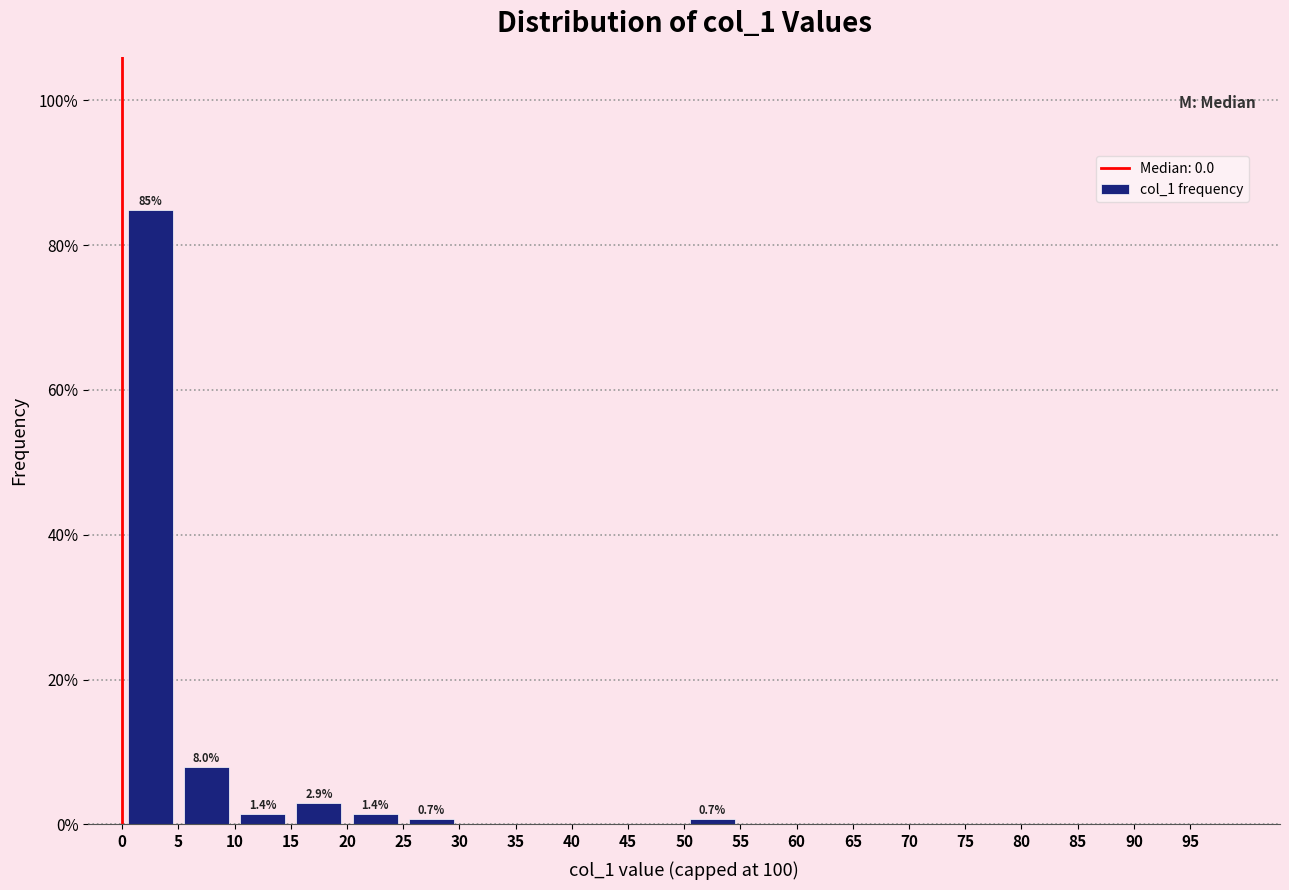

Over which range of the x-axis is the bar tallest?

0 to 5